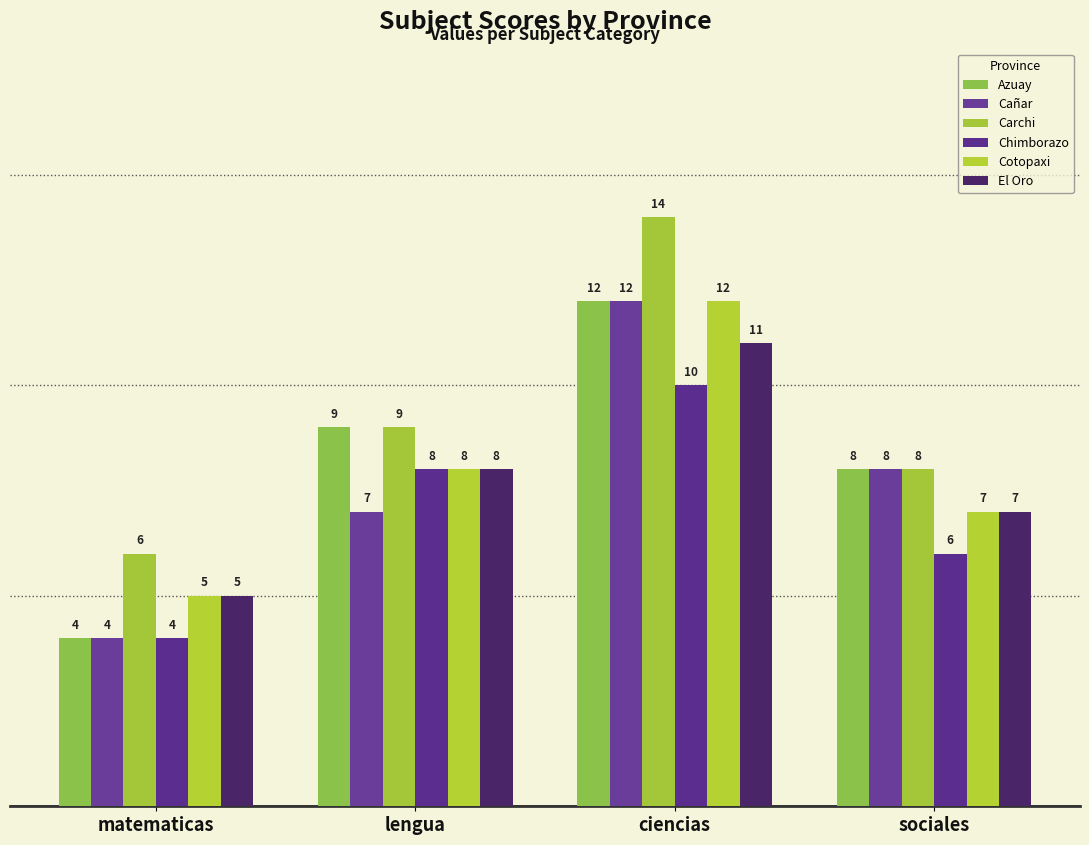

At which category is the sum across all series the highest?

ciencias